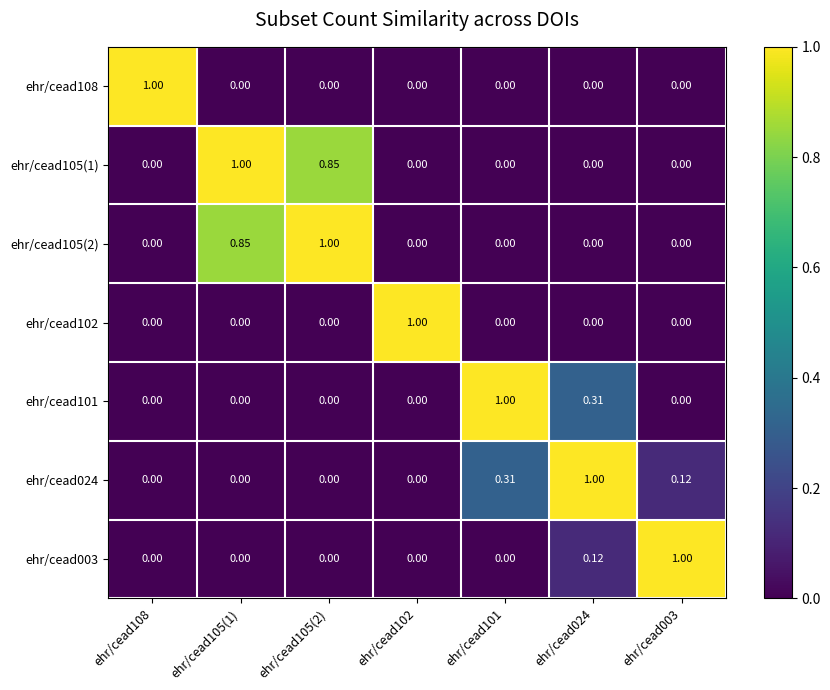

Is the value of ehr/cead105(1) at ehr/cead105(1) greater than the value of ehr/cead024 at ehr/cead105(1)?

Yes